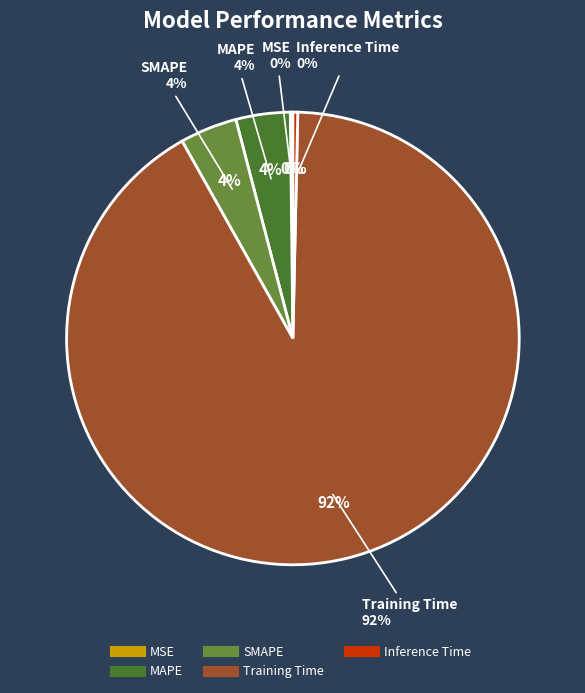

What is the change in value from MSE to MAPE?

+0.1